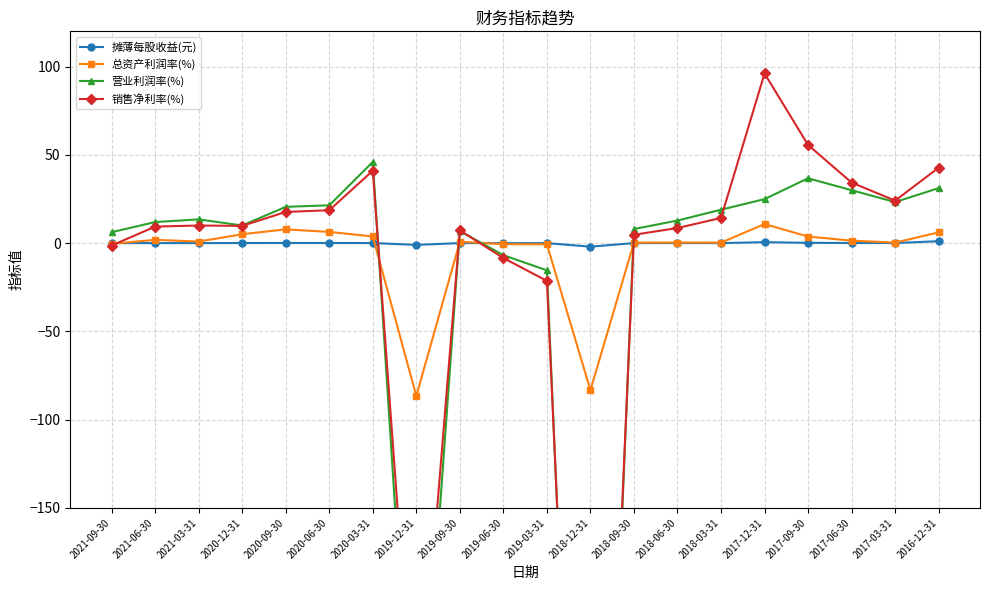

What is the difference between the second highest and second lowest values in the 营业利润率(%) series?

373.4